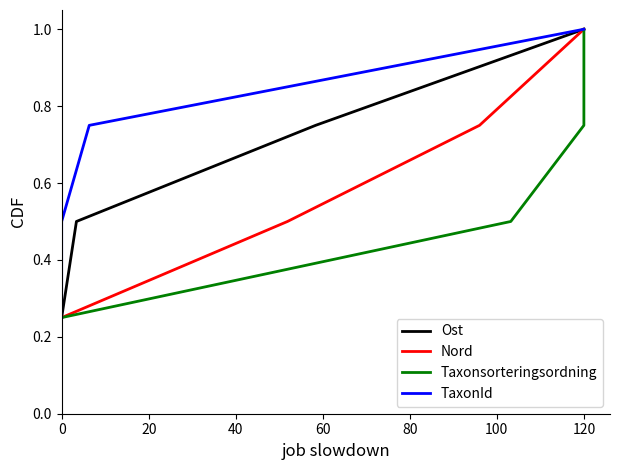

True or false: Ost has more than 1 points higher than both neighbors.

False